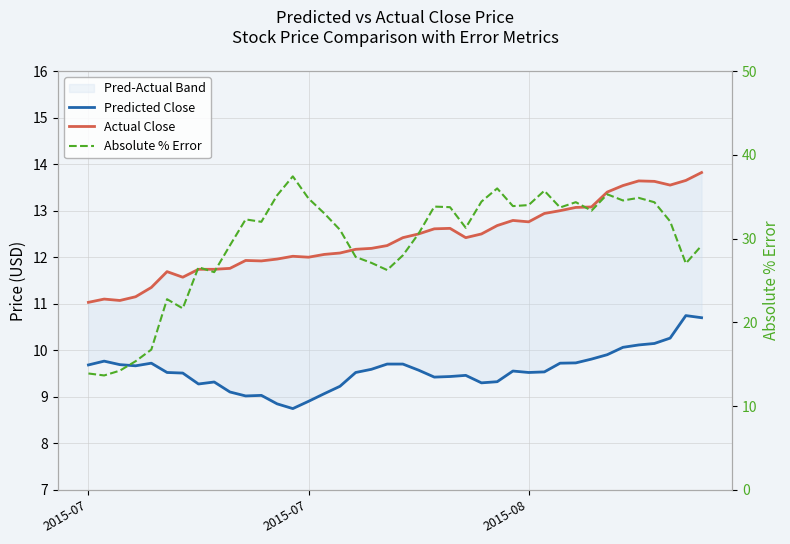

Reading left to right, extract all data points from this chart.

Predicted Close: 9.7	9.8	9.7	9.7	9.7	9.5	9.5	9.3	9.3	9.1	9.0	9.0	8.8	8.7	8.9	9.1	9.2	9.5	9.6	9.7	9.7	9.6	9.4	9.4	9.5	9.3	9.3	9.6	9.5	9.5	9.7	9.7	9.8	9.9	10.1	10.1	10.1	10.3	10.7	10.7
Actual Close: 11.0	11.1	11.1	11.2	11.3	11.7	11.6	11.7	11.7	11.8	11.9	11.9	12.0	12.0	12.0	12.1	12.1	12.2	12.2	12.2	12.4	12.5	12.6	12.6	12.4	12.5	12.7	12.8	12.8	12.9	13.0	13.1	13.1	13.4	13.5	13.6	13.6	13.6	13.7	13.8
Absolute % Error: 13.9	13.7	14.2	15.4	16.7	22.8	21.7	26.6	26.0	29.2	32.3	32.0	35.2	37.4	34.8	33.0	31.0	27.8	27.1	26.2	28.0	30.6	33.8	33.8	31.3	34.4	36.0	33.9	34.0	35.7	33.7	34.3	33.3	35.3	34.6	34.9	34.3	32.1	27.0	29.2